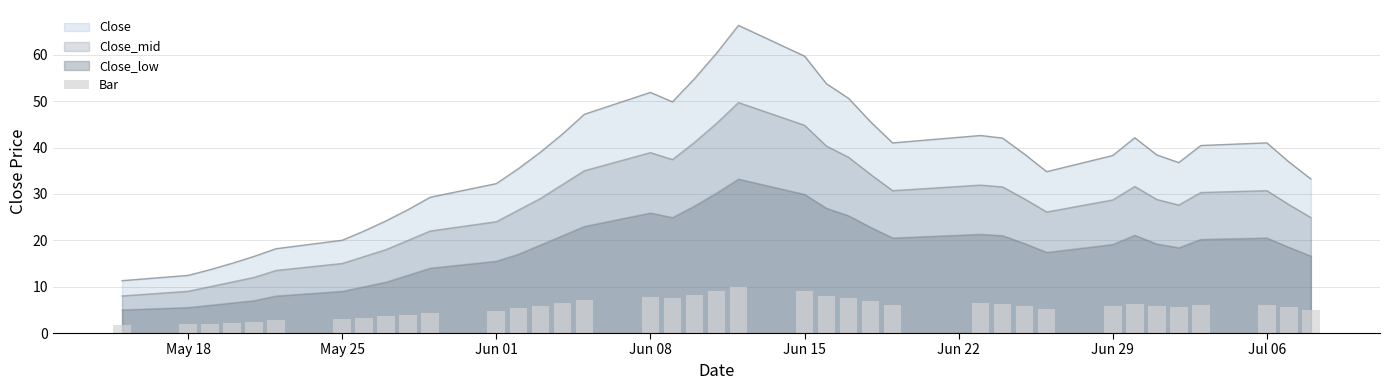

What is the sum of all values?

210.7